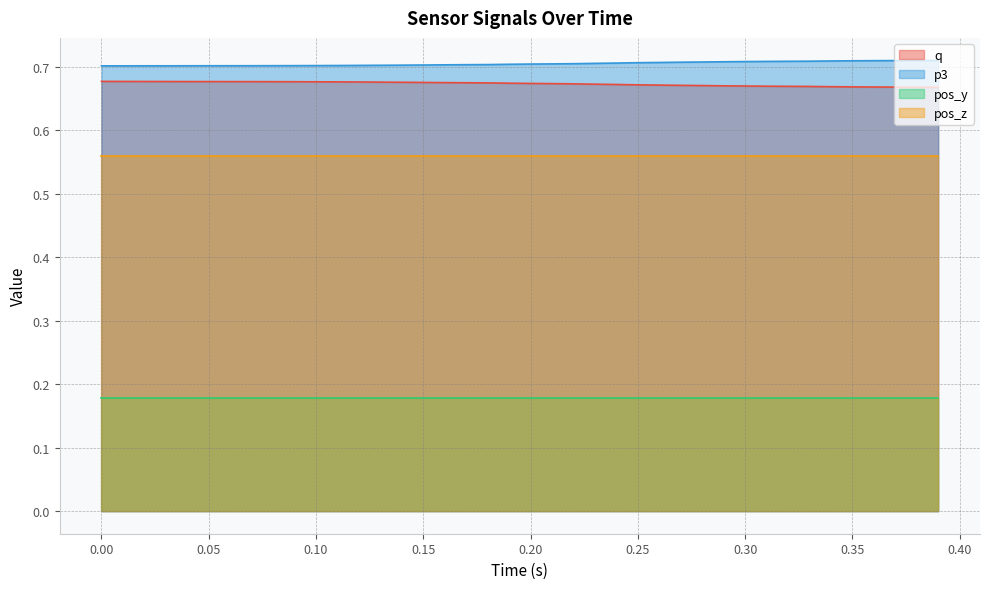

Which series has the largest total across all categories?

p3